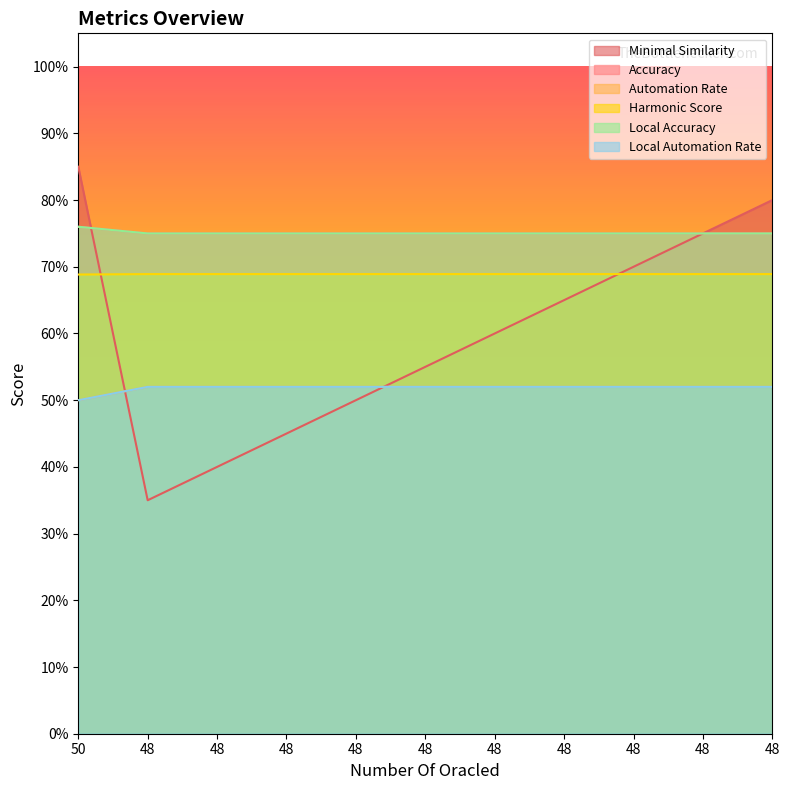

What is the lowest value of the Accuracy series?

0.7